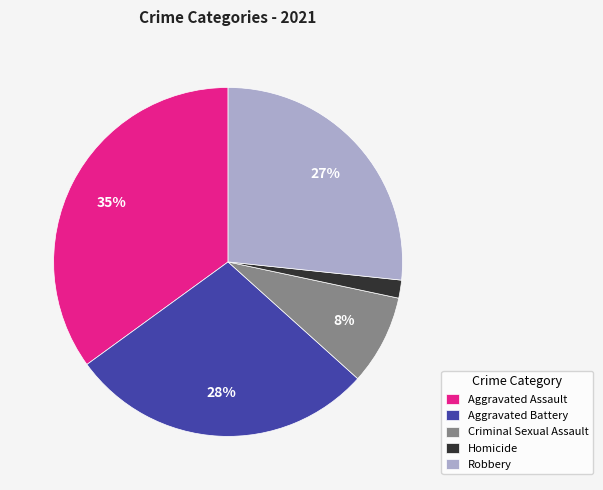

Rank the categories by value from lowest to highest.

Homicide, Criminal Sexual Assault, Robbery, Aggravated Battery, Aggravated Assault